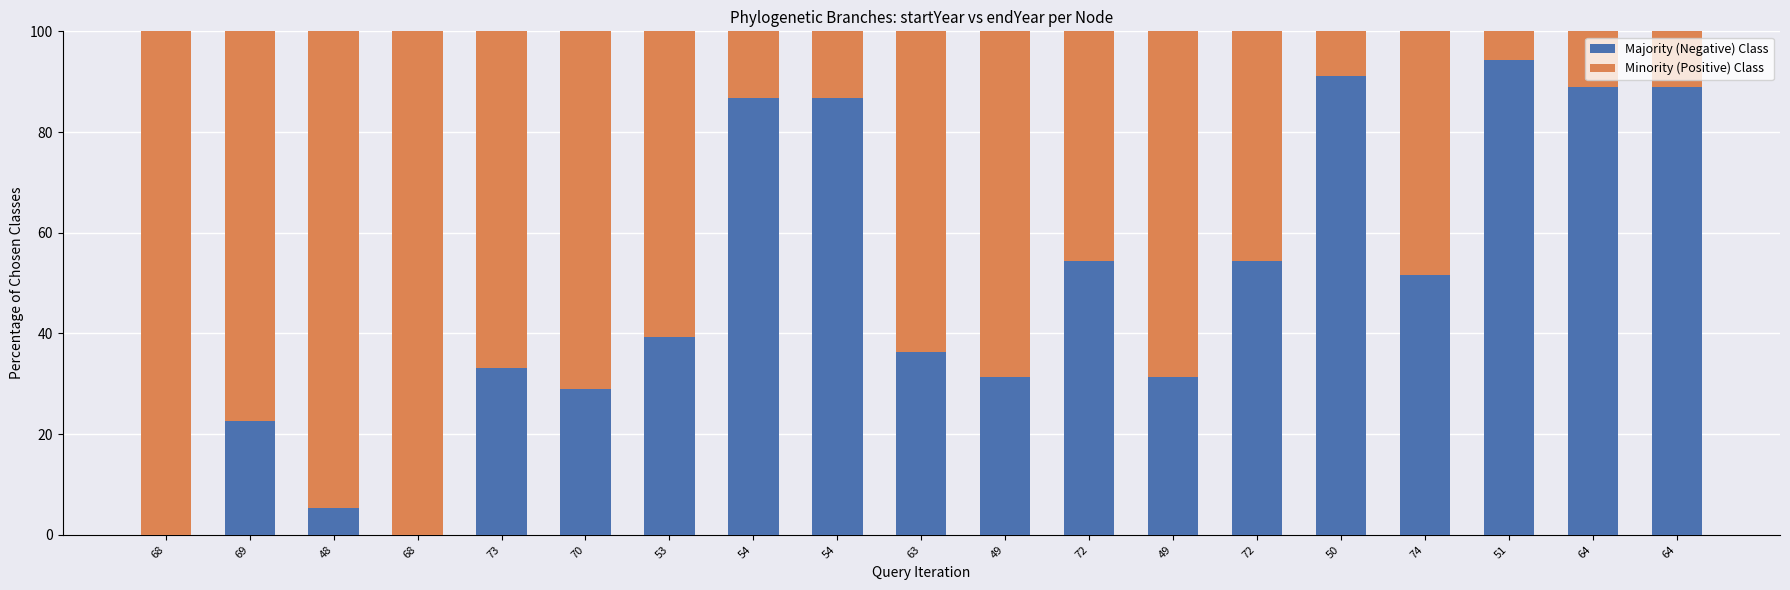

What is the label of the 5th bar from the left?

73